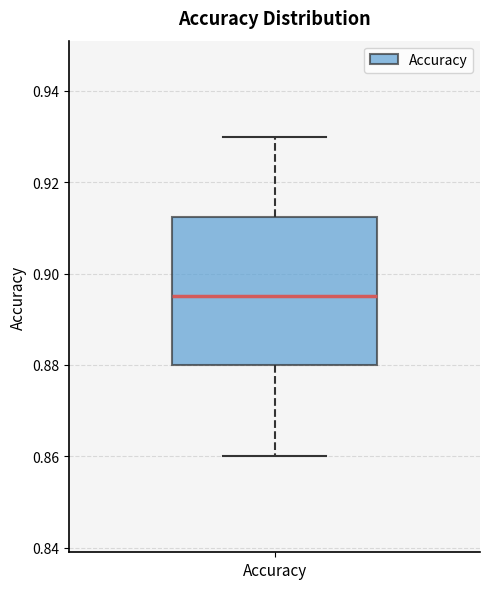

Read this box plot against the y-axis: the position of the median line, the range covered by the box, and the ends of both whiskers. The values are not printed on the chart, so give them approximately, as read against the axis.

median 0.896, box 0.880 to 0.912, whiskers 0.860 to 0.930